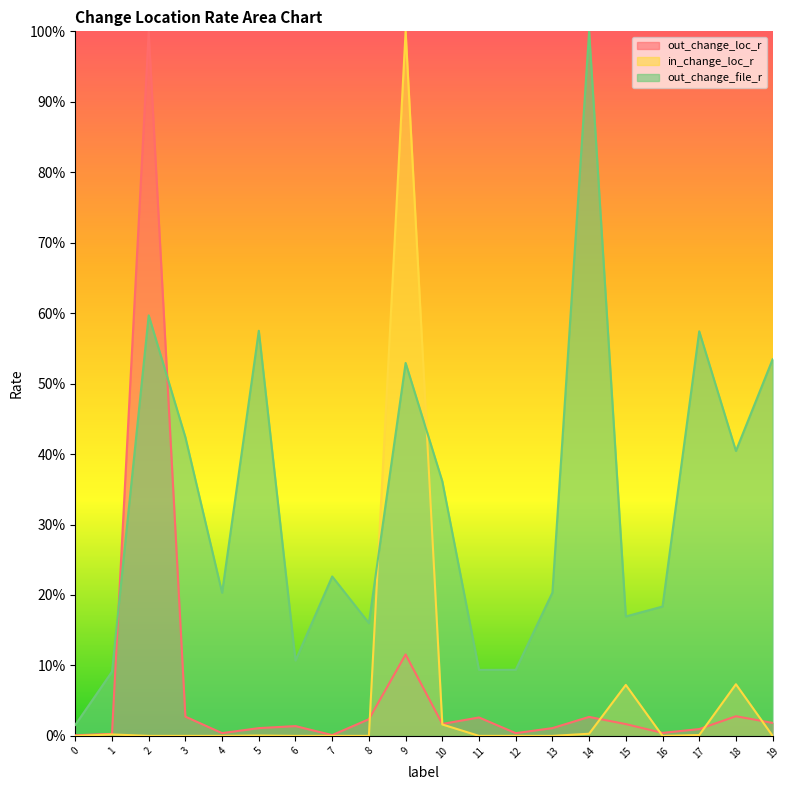

How many categories are shown in the chart?

20